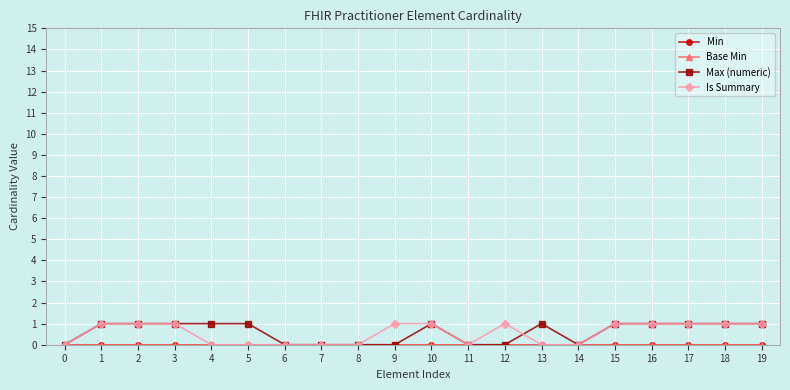

Is it true that Is Summary equals 0 at 8?

True